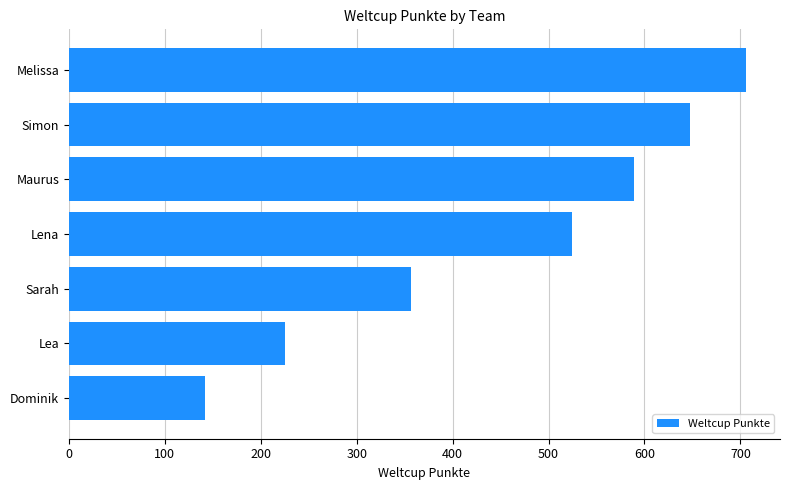

Are the bars grouped side by side (vs. stacked)?

No